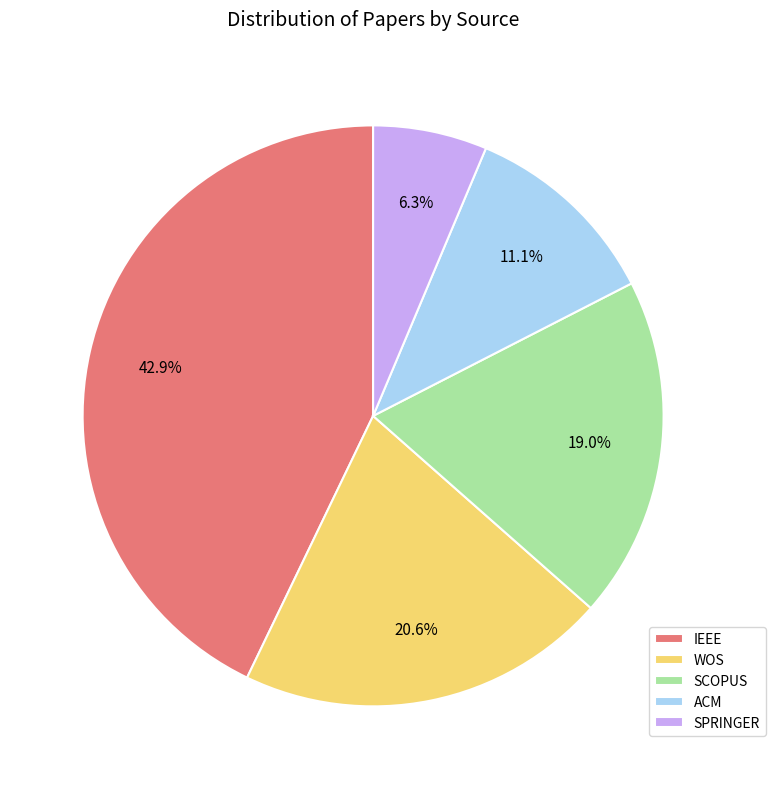

Combined, do SPRINGER and IEEE account for over 50%?

No